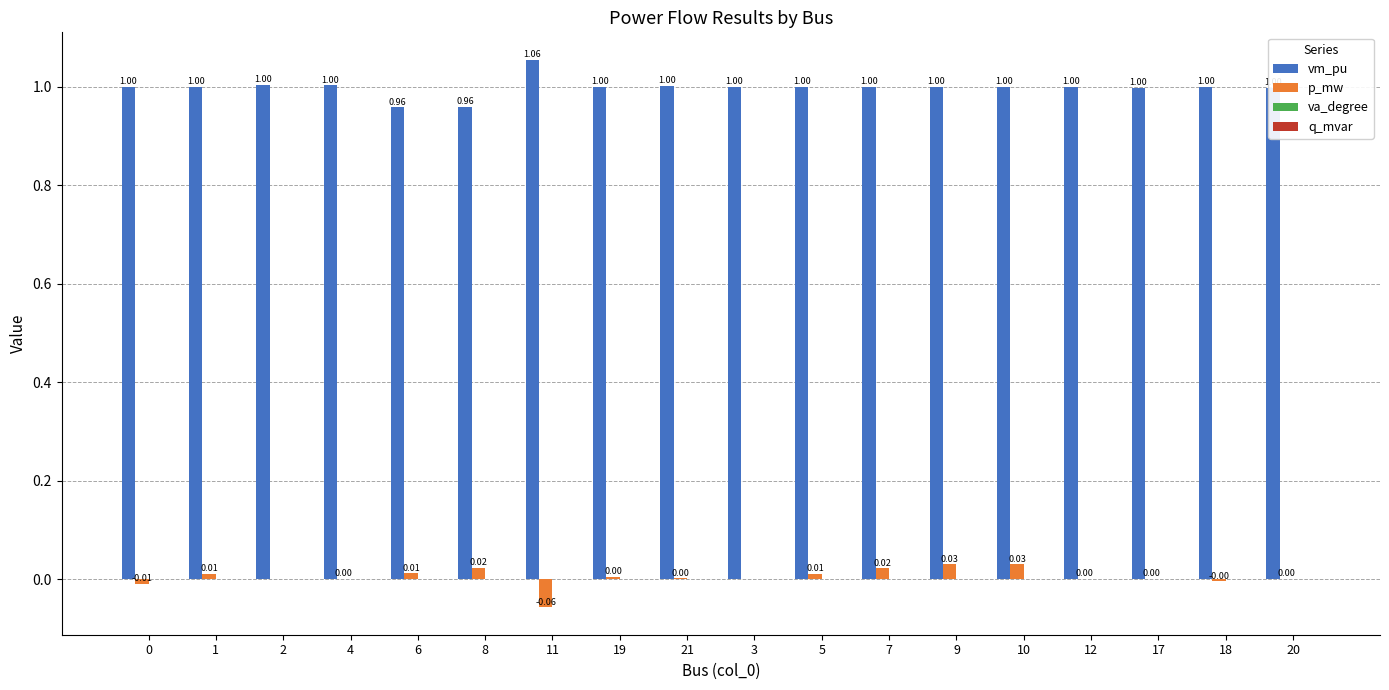

Reading left to right, extract all data points from this chart.

vm_pu: 1.0	1.0	1.0	1.0	1.0	1.0	1.1	1.0	1.0	1.0	1.0	1.0	1.0	1.0	1.0	1.0	1.0	1.0
p_mw: -0.0	0.0	0.0	0.0	0.0	0.0	-0.1	0.0	0.0	0.0	0.0	0.0	0.0	0.0	0.0	0.0	-0.0	0.0
va_degree: 0.0	0.0	0.0	0.0	-0.0	-0.0	0.0	0.0	0.0	0.0	0.0	0.0	0.0	0.0	0.0	-0.0	0.0	-0.0
q_mvar: 0.0	-0.0	0.0	0.0	0.0	0.0	0.0	0.0	0.0	0.0	0.0	0.0	0.0	0.0	0.0	0.0	-0.0	0.0